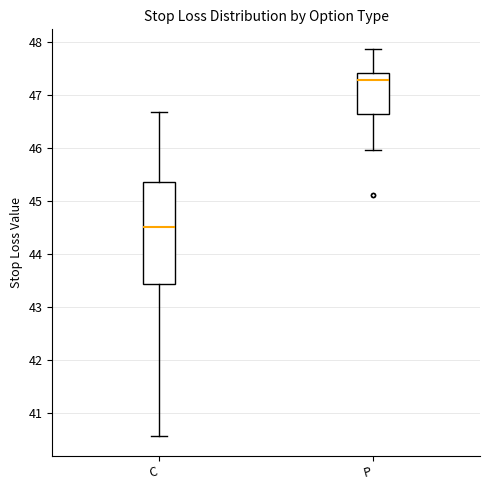

Which box is the tallest, from its lower edge to its upper edge?

C